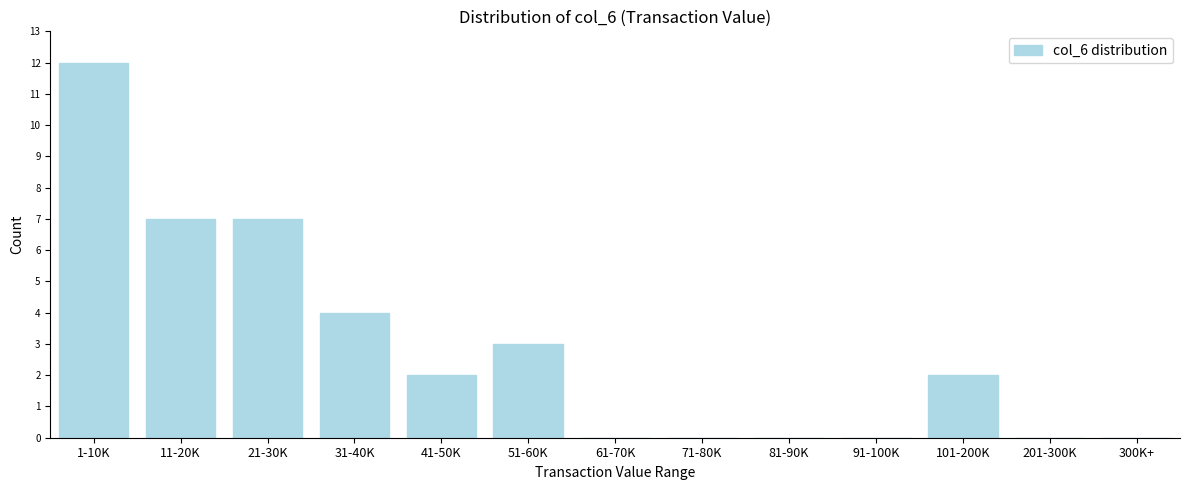

Reading left to right, extract all data points from this chart.

1-10K=12	11-20K=7	21-30K=7	31-40K=4	41-50K=2	51-60K=3	61-70K=0	71-80K=0	81-90K=0	91-100K=0	101-200K=2	201-300K=0	300K+=0